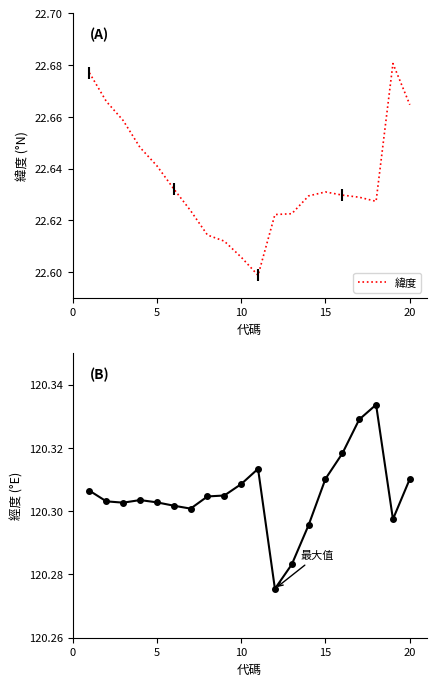

Between 5 and 20, which series saw the biggest shift?

緯度